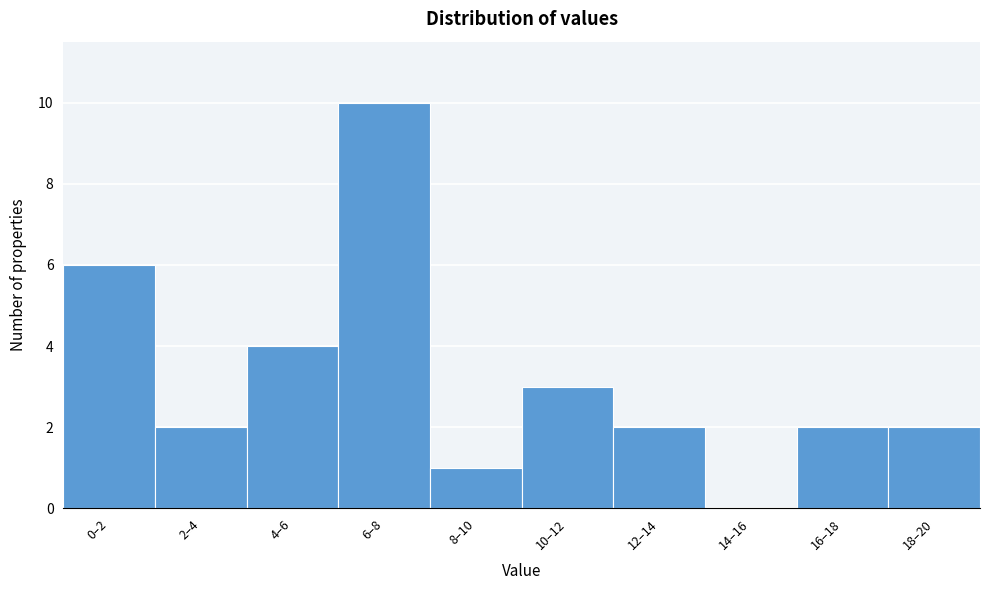

Reading left to right, list all the values displayed in this chart.

0–2=6	2–4=2	4–6=4	6–8=10	8–10=1	10–12=3	12–14=2	14–16=0	16–18=2	18–20=2